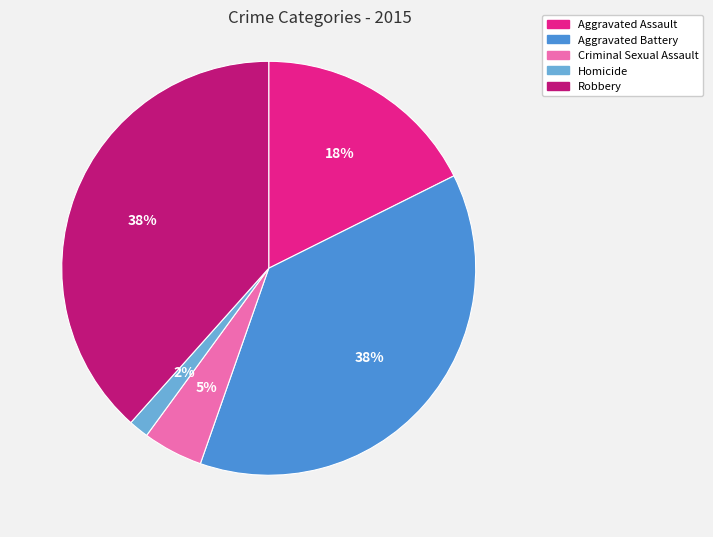

To the nearest percent, what is the average slice percentage?

20%